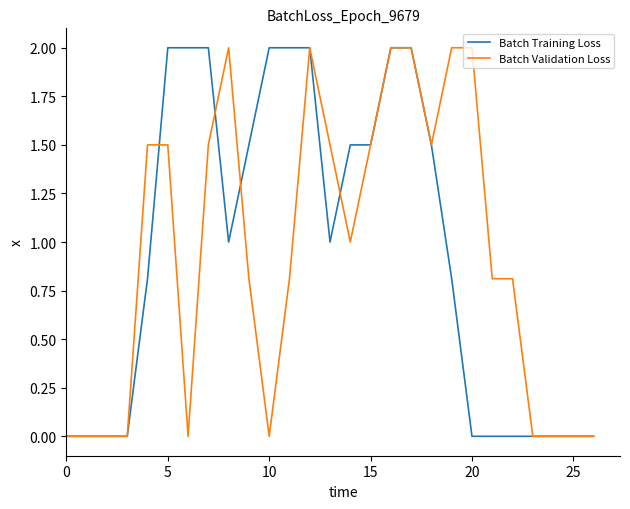

How many lines are shown in the chart?

2